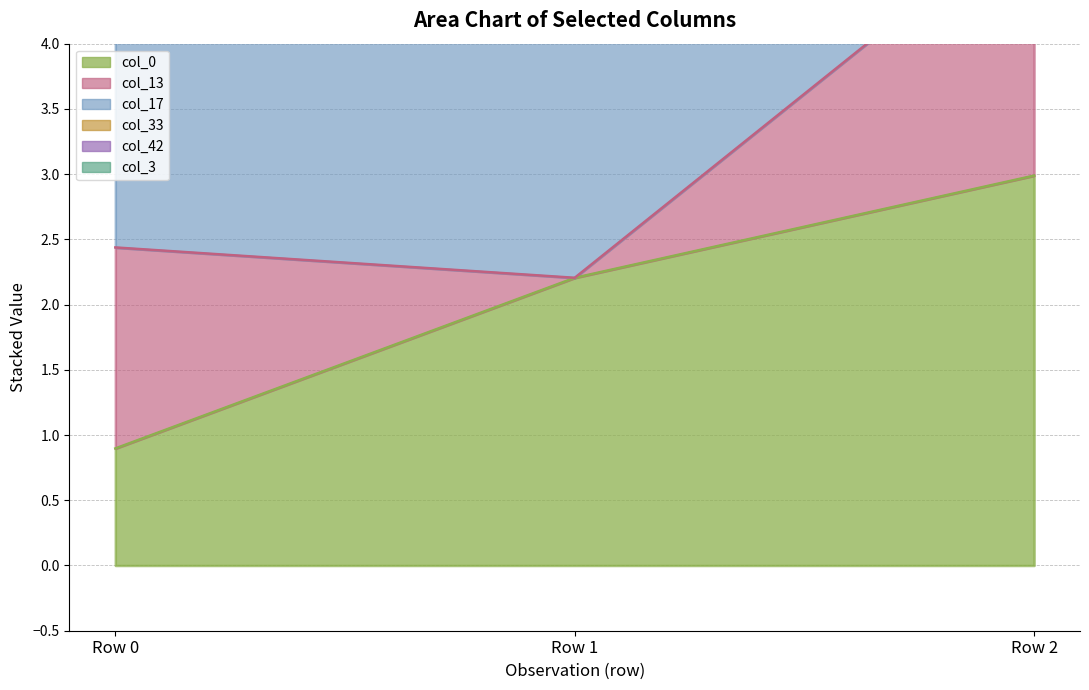

At which category is the sum across all series the highest?

Row 2